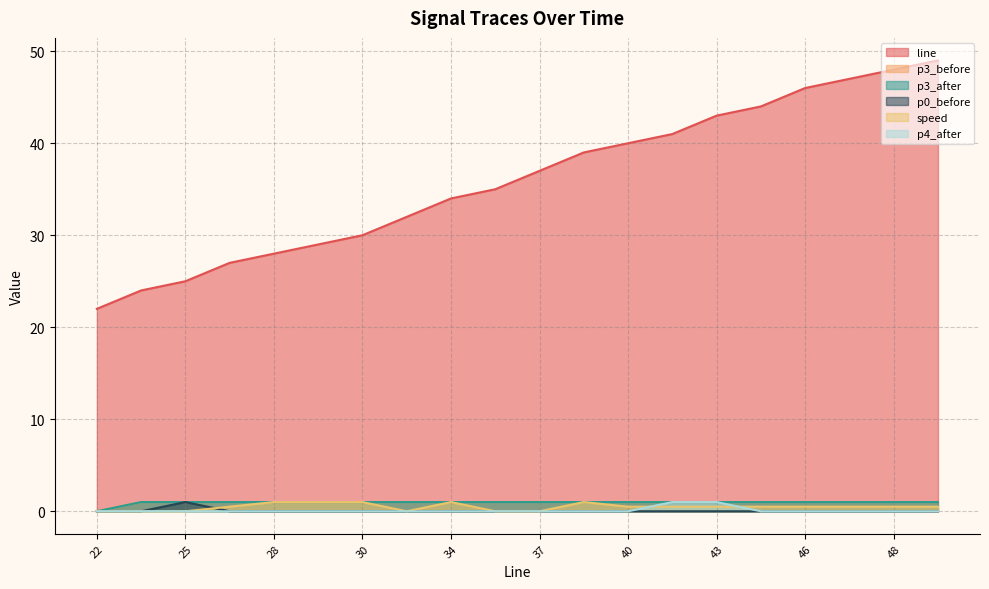

At which label is p3_before closest to 0?

22